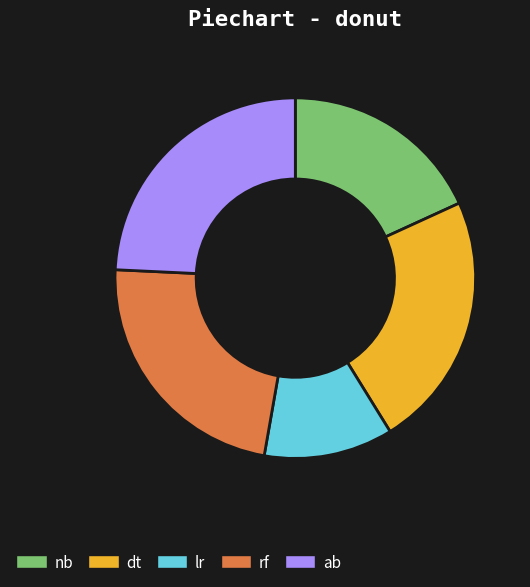

How many segments does this pie chart have?

5